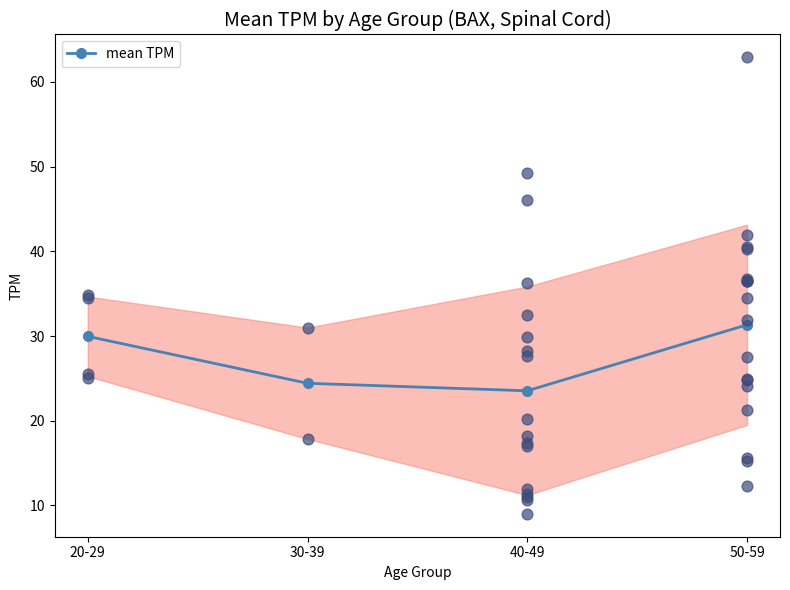

What is the change in value from 30-39 to 40-49?

-0.9